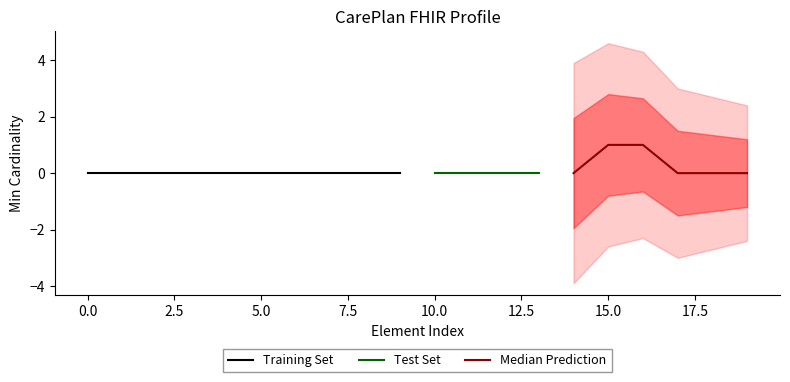

How many Min values are between 0 and 1?

20